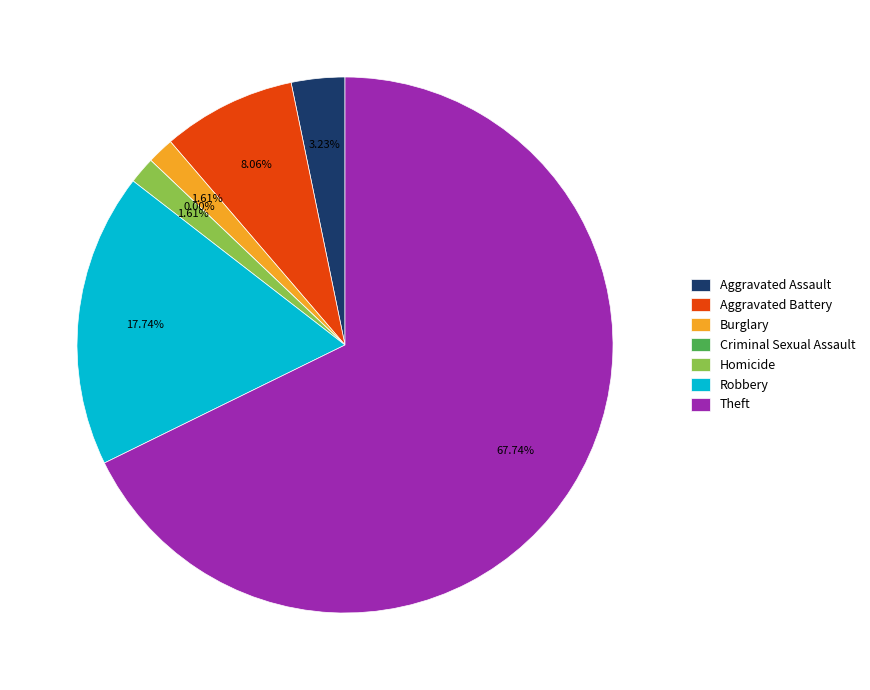

What is the smallest slice in the pie chart?

Criminal Sexual Assault